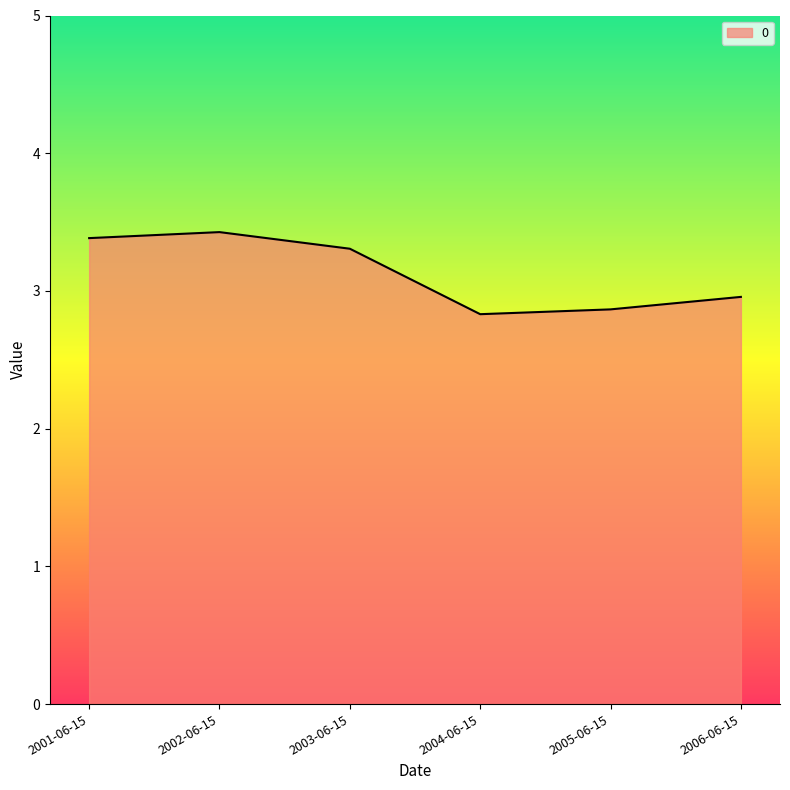

Where is the data nearest to the value 3?

2006-06-15